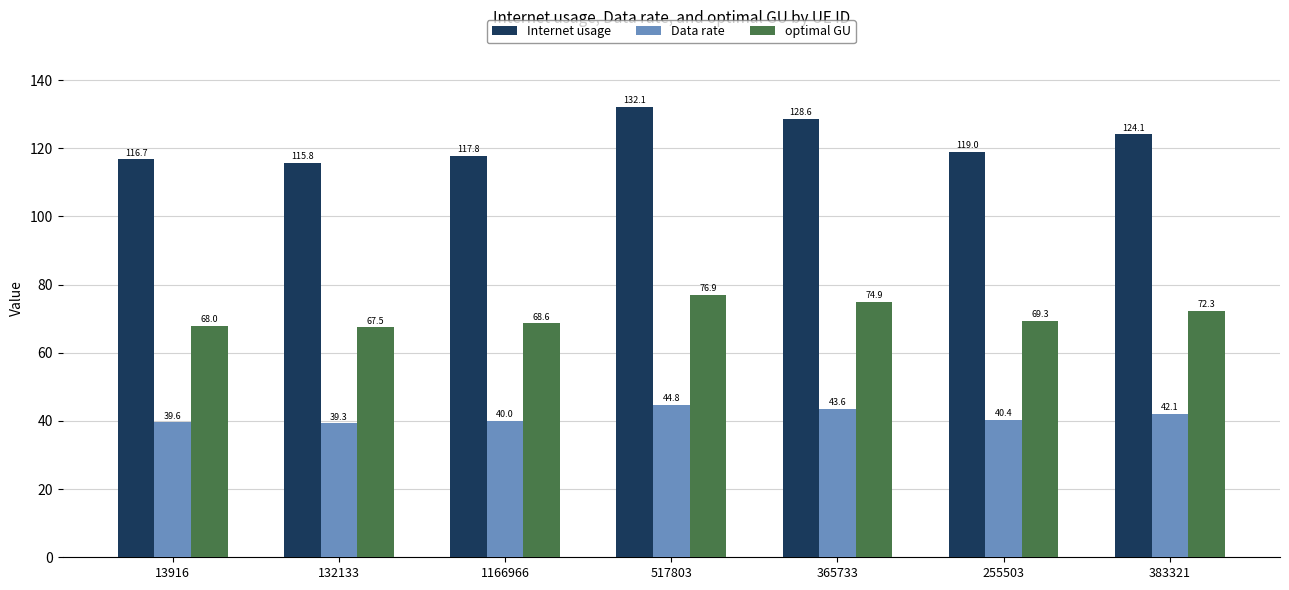

Read the optimal GU value at 1166966.

68.6